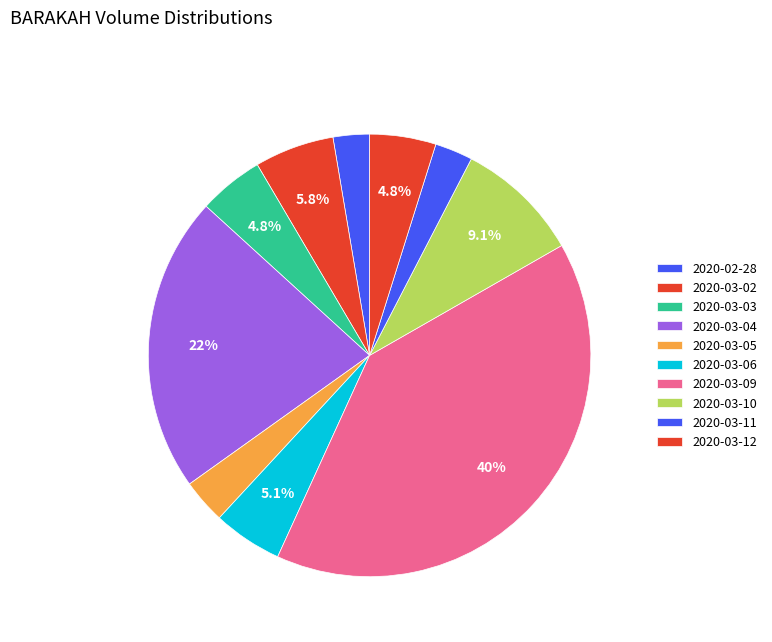

Count the number of slices in the pie.

10